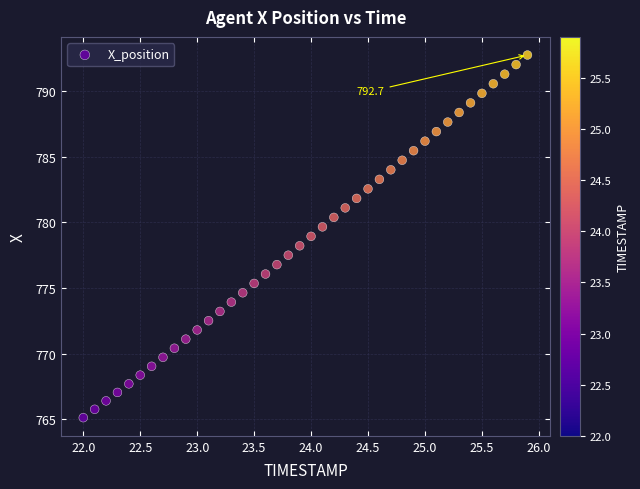

What is the range of Y values (max minus min)?

27.6